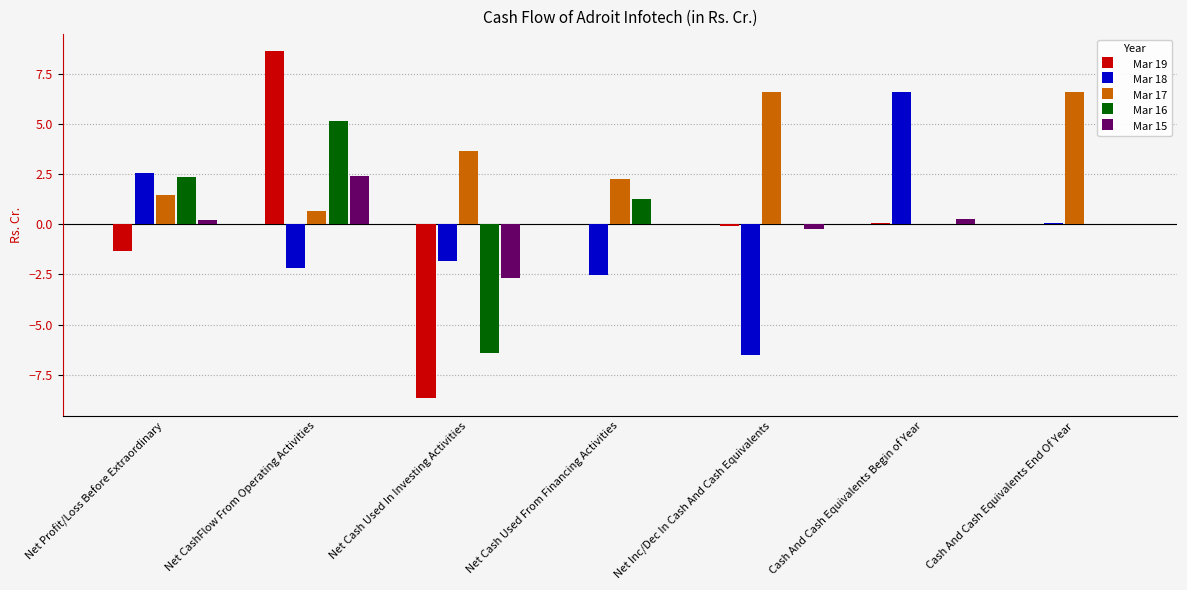

What is the highest value of the Mar 18 series?

6.6